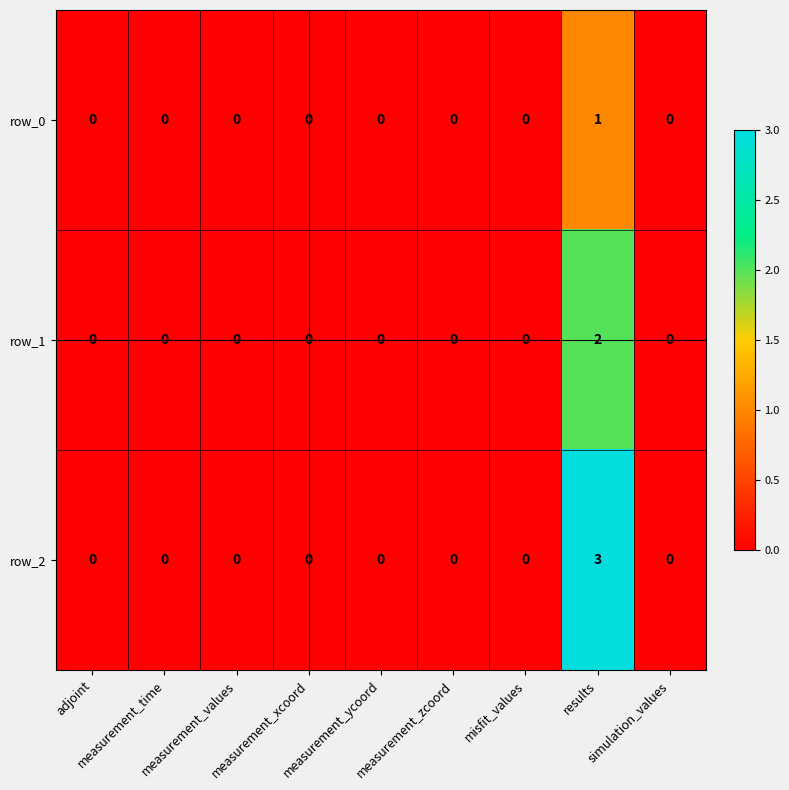

Which series has the largest range (max minus min)?

row_2